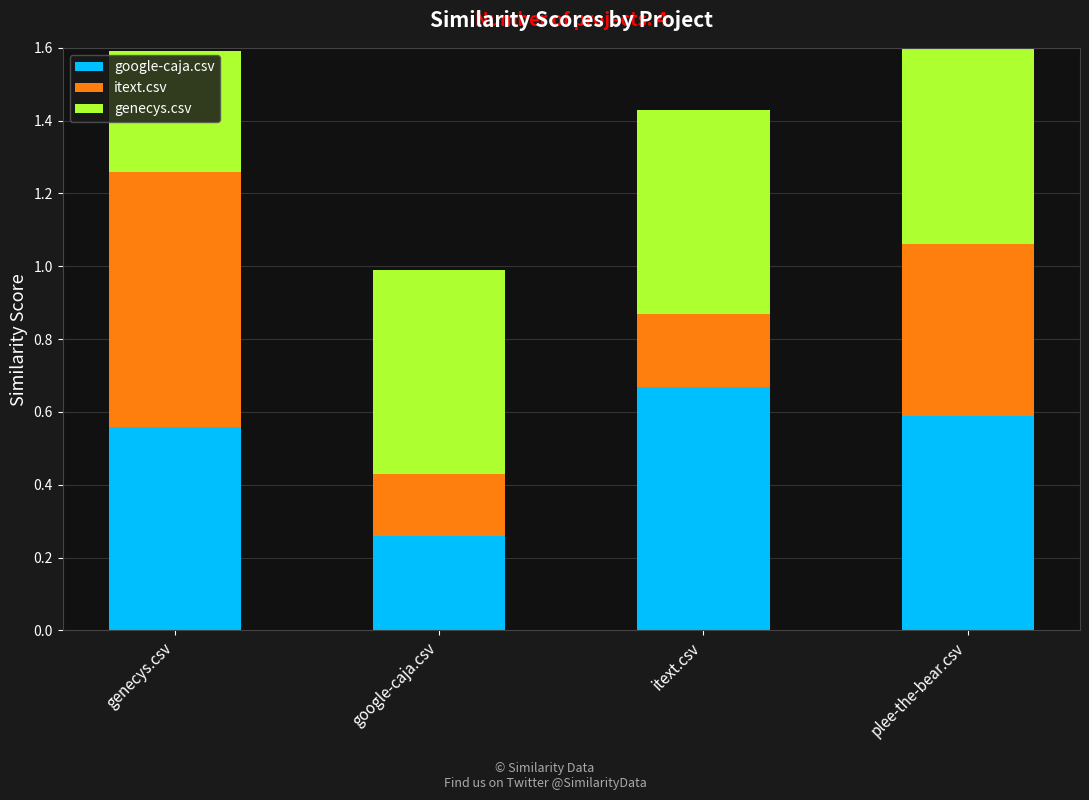

How many categories are shown in the chart?

4